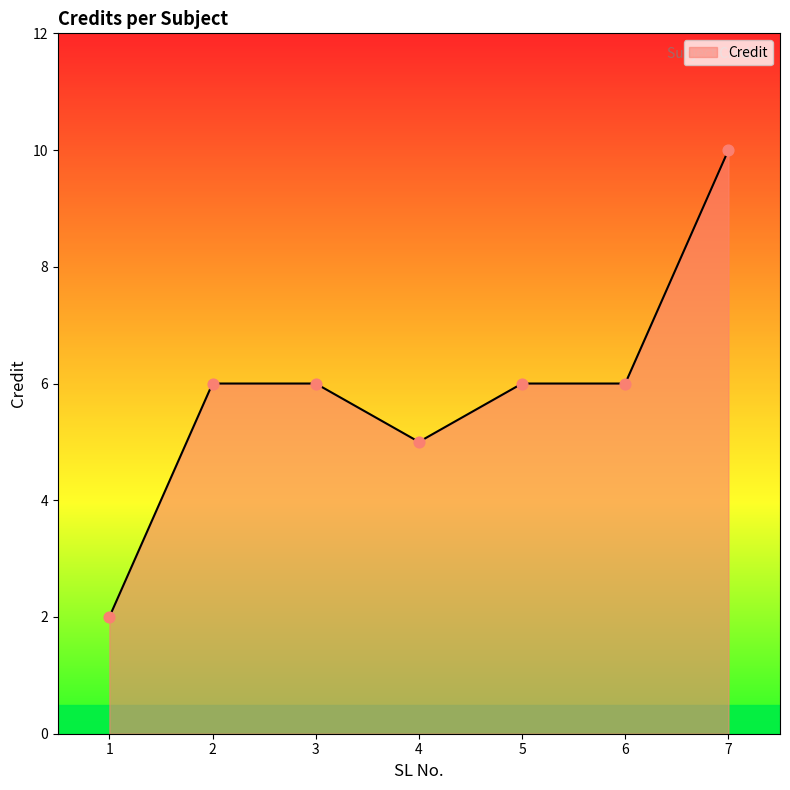

Between 1 and 7, which is larger?

7